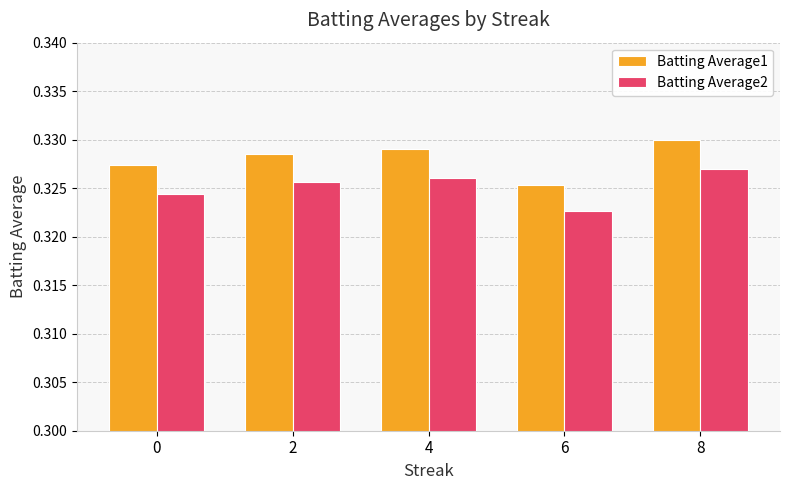

Between 0 and 6, which series saw the biggest shift?

Batting Average1